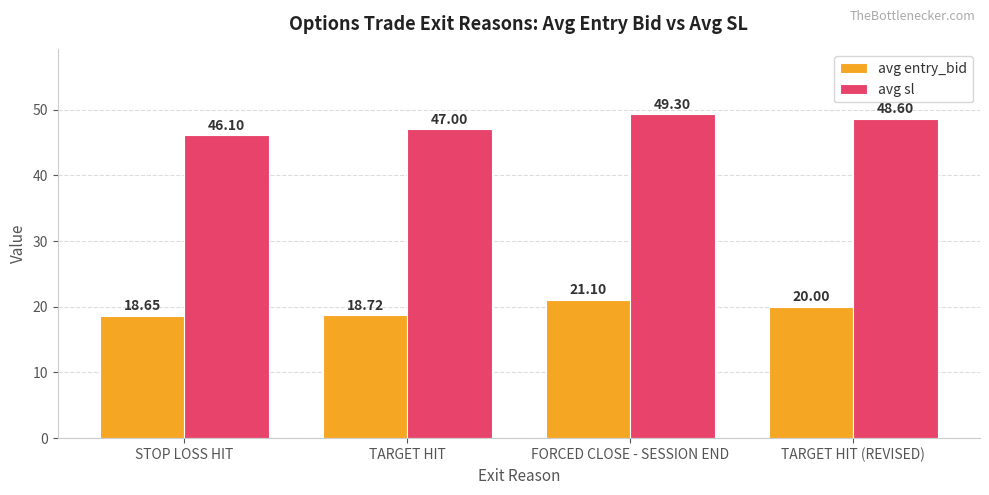

What is the average value of the avg entry_bid series?

19.6